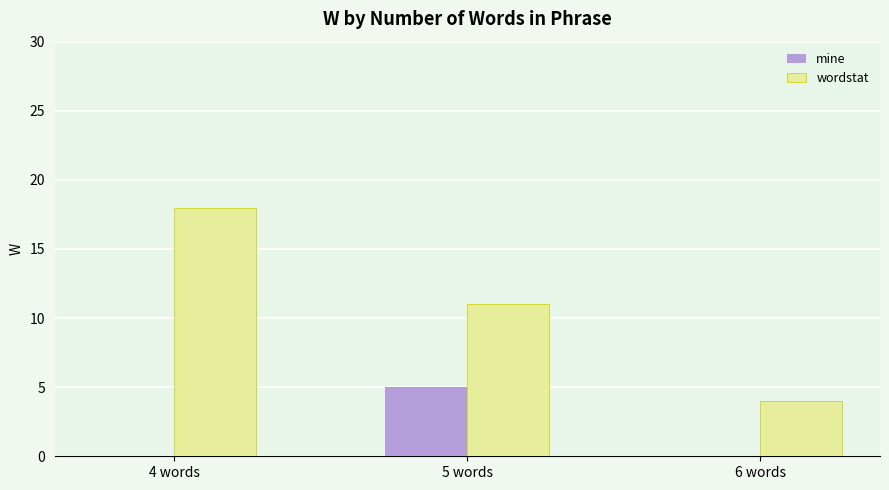

What is the sum of all mine values?

5